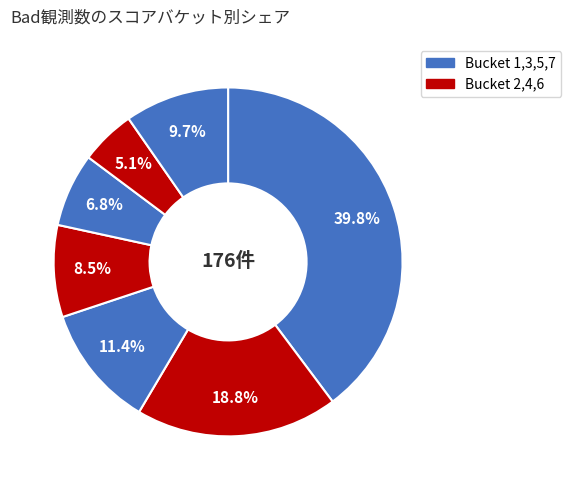

Count the number of slices in the pie.

7